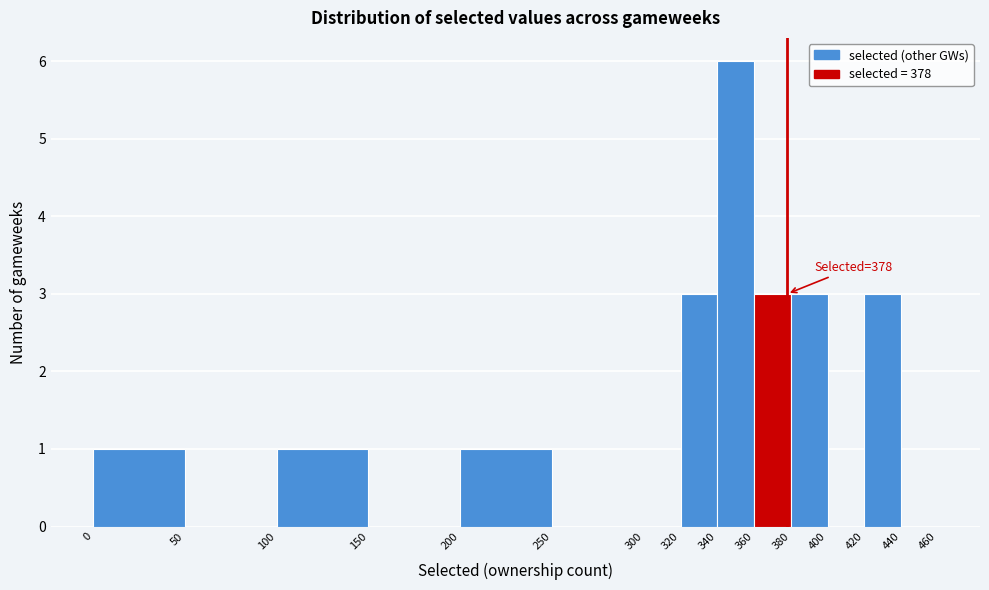

Which range on the x-axis has the tallest bar?

340 to 360